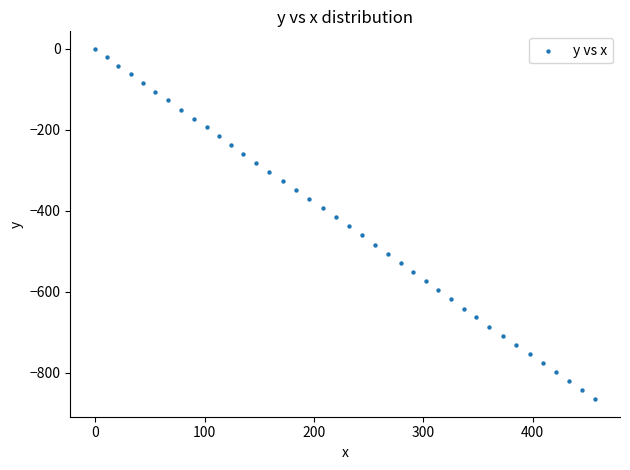

What is the range of Y values (max minus min)?

864.8